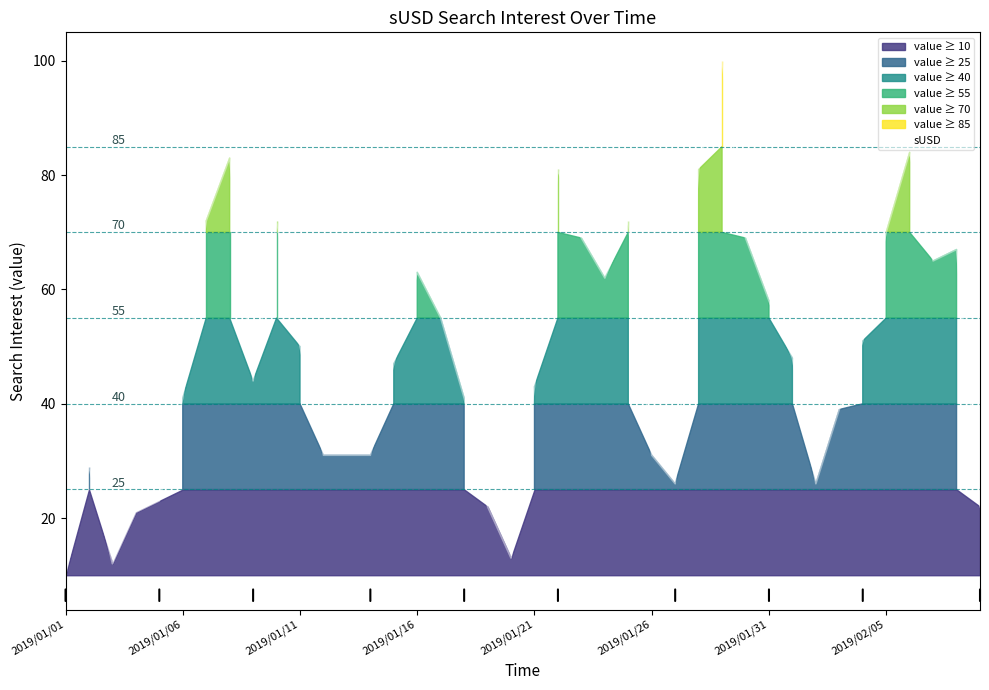

What is the maximum value for sUSD?

100